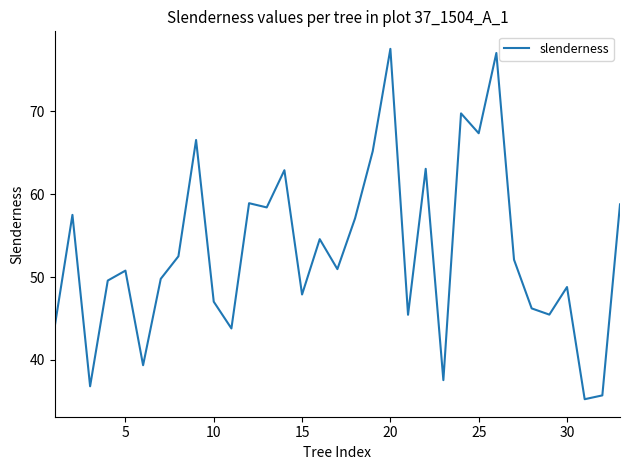

What is the difference between the second highest and minimum values?

41.8